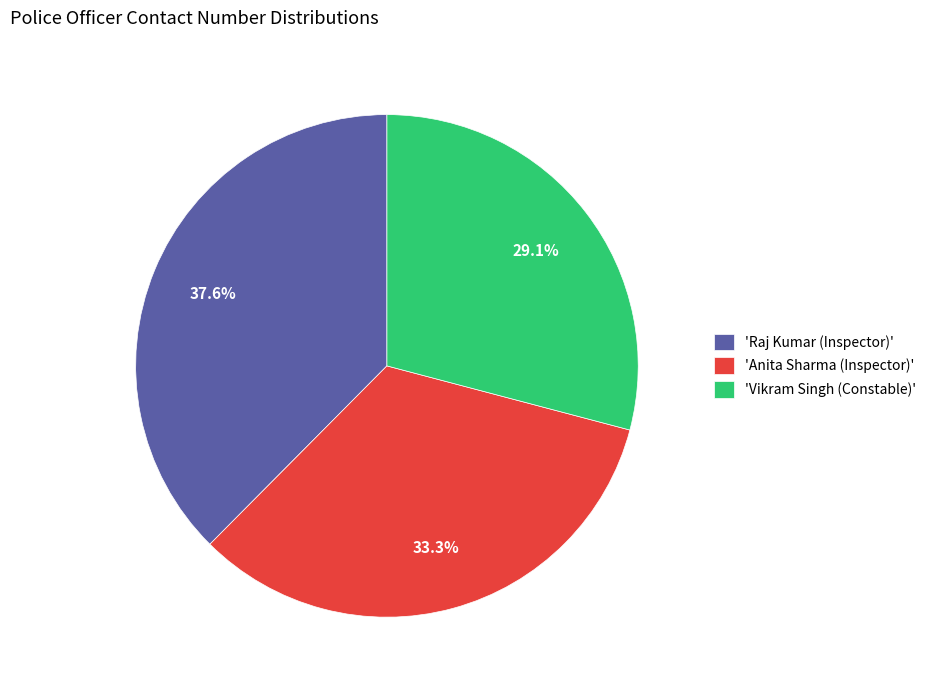

Rank the categories by value from highest to lowest.

'Raj Kumar (Inspector)', 'Anita Sharma (Inspector)', 'Vikram Singh (Constable)'